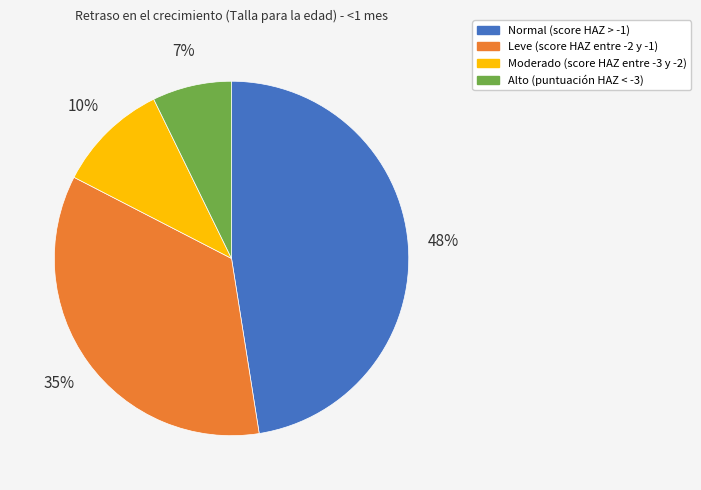

To the nearest percent, what is the average slice percentage?

25%